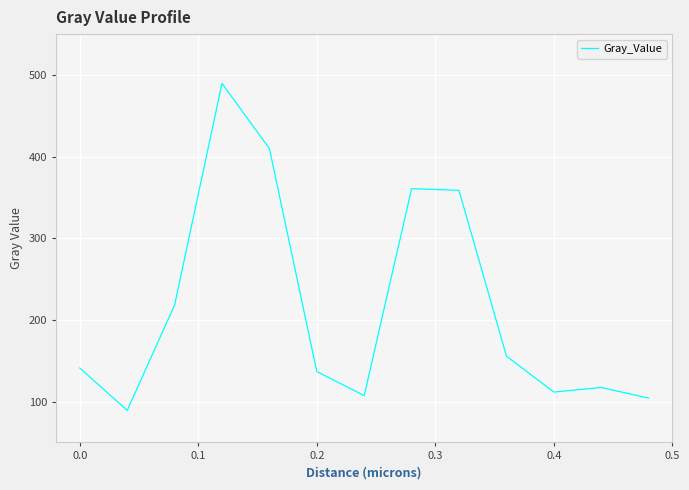

What is the maximum value shown in the chart?

489.6